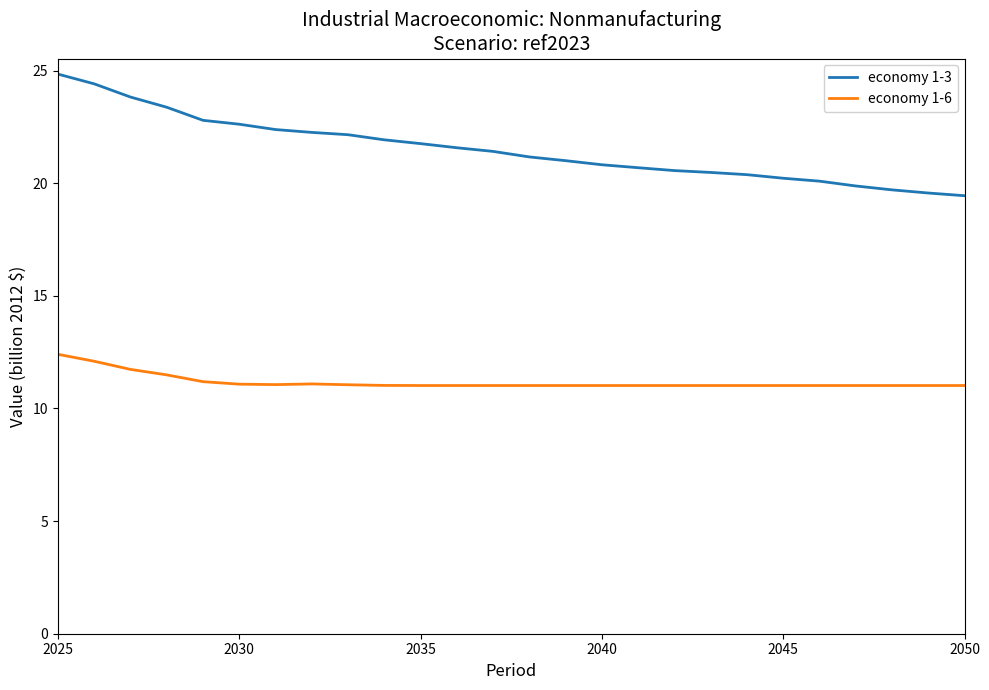

Which series has the largest total across all categories?

economy 1-3